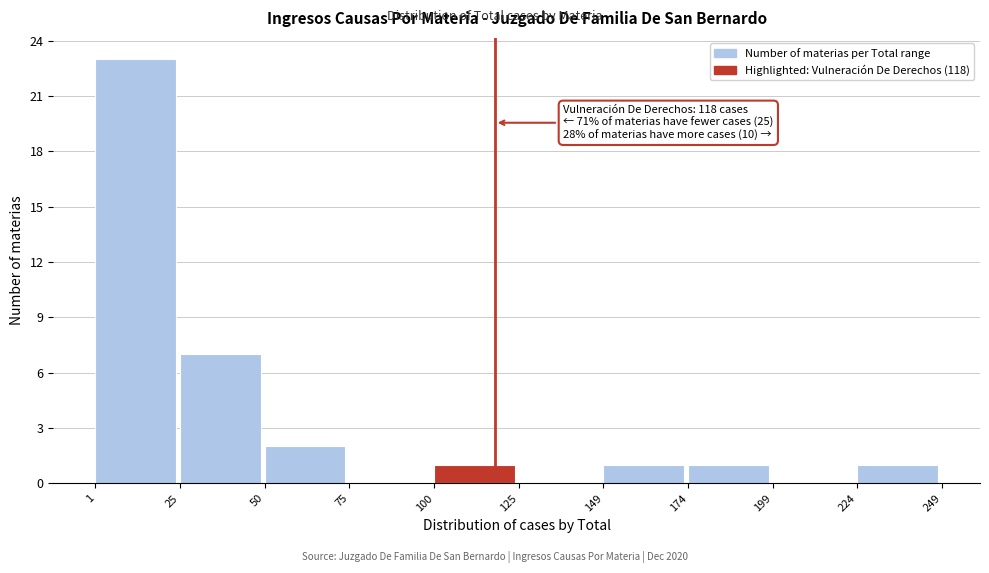

Which range on the x-axis has the tallest bar?

1 to 25